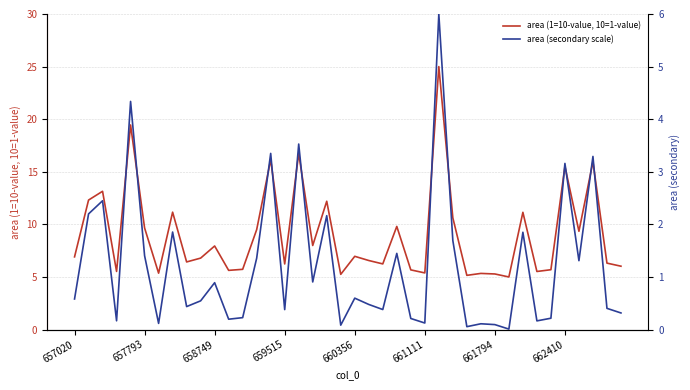

At how many categories does at least one series exceed 0?

40